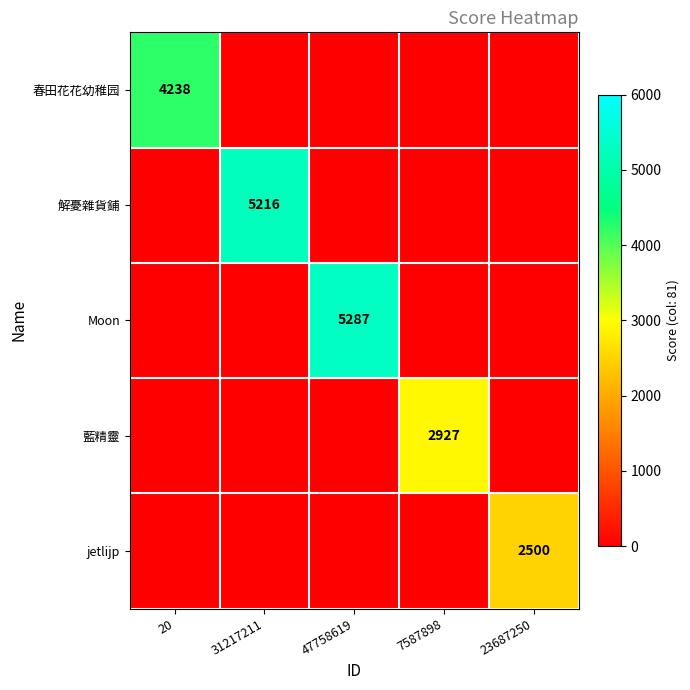

The 春田花花幼稚园 series shows 1813 at 20. True or false?

False